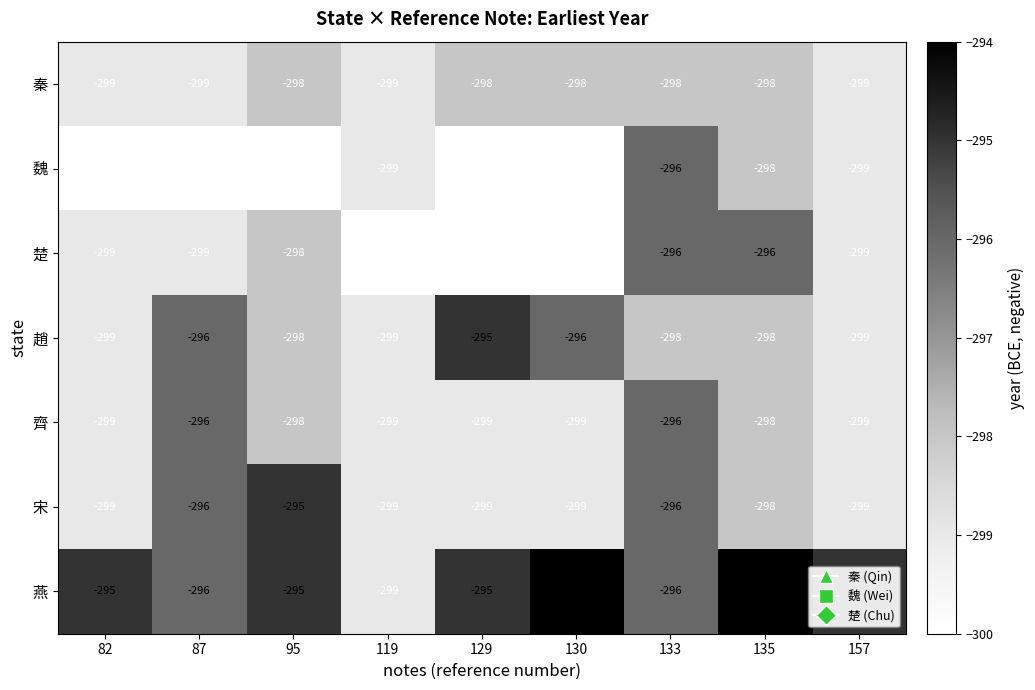

What is the difference between the maximum and minimum values in the 楚 series?

4